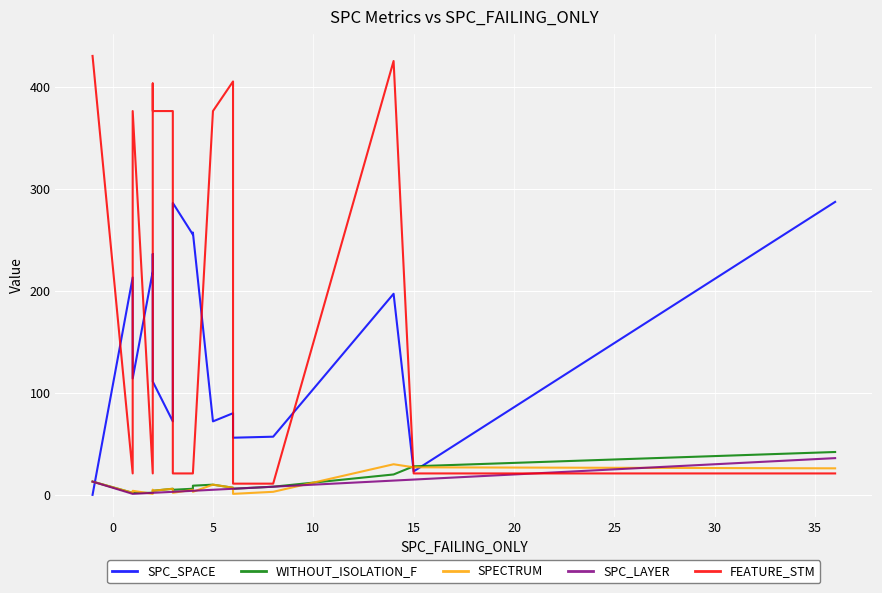

True or false: FEATURE_STM has more than 1 interior local peaks.

True